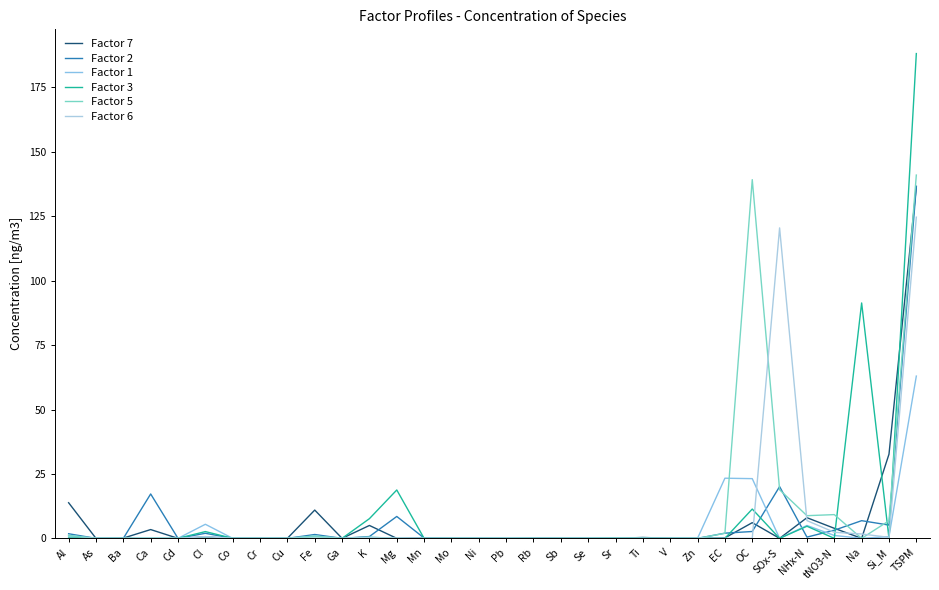

At which category does the chart reach its peak across all series?

TSPM